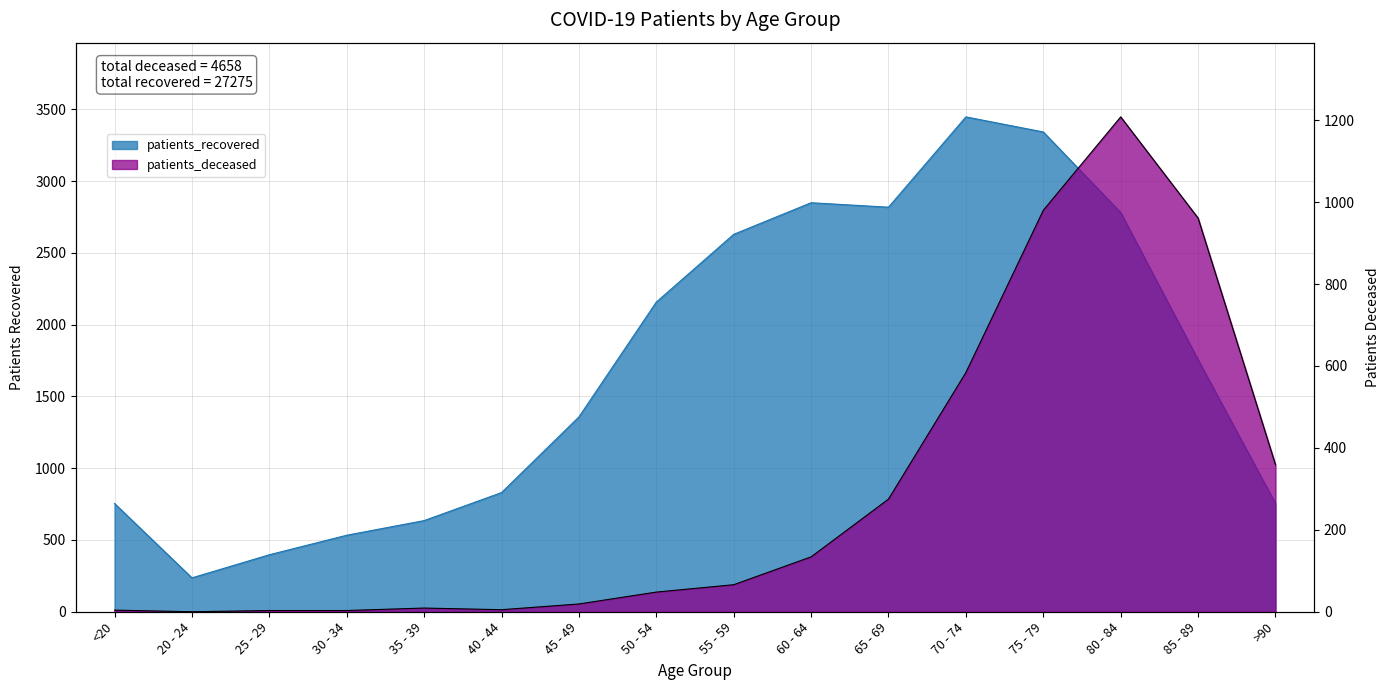

True or false: patients_deceased and patients_recovered intersect in this chart.

False